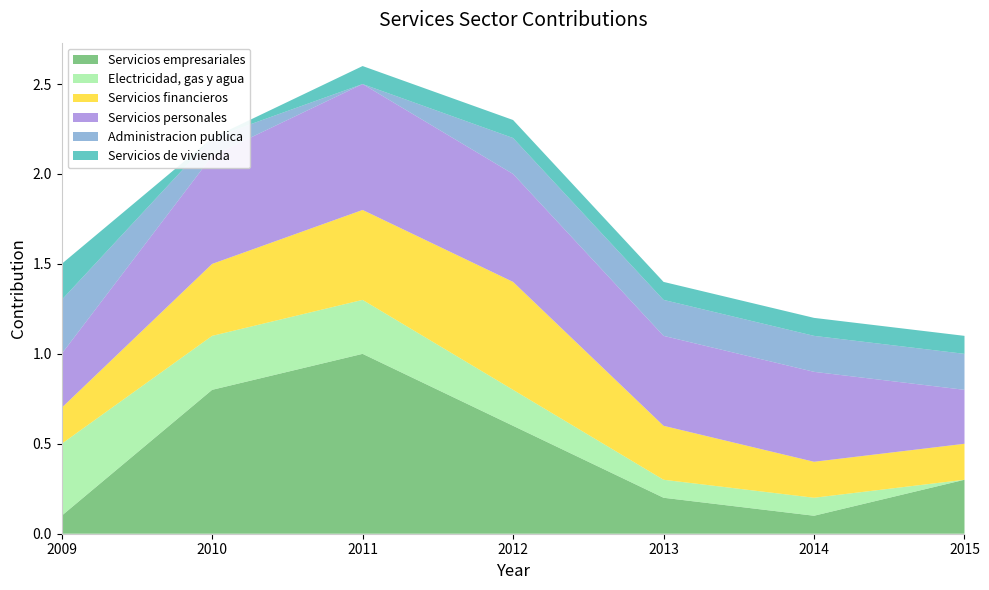

Reading left to right, list all the values displayed in this chart.

Servicios empresariales: 2009=0.1	2010=0.8	2011=1.0	2012=0.6	2013=0.2	2014=0.1	2015=0.3
Electricidad, gas y agua: 2009=0.4	2010=0.3	2011=0.3	2012=0.2	2013=0.1	2014=0.1	2015=0.0
Servicios financieros: 2009=0.2	2010=0.4	2011=0.5	2012=0.6	2013=0.3	2014=0.2	2015=0.2
Servicios personales: 2009=0.3	2010=0.6	2011=0.7	2012=0.6	2013=0.5	2014=0.5	2015=0.3
Administracion publica: 2009=0.3	2010=0.1	2011=0.0	2012=0.2	2013=0.2	2014=0.2	2015=0.2
Servicios de vivienda: 2009=0.2	2010=0.0	2011=0.1	2012=0.1	2013=0.1	2014=0.1	2015=0.1